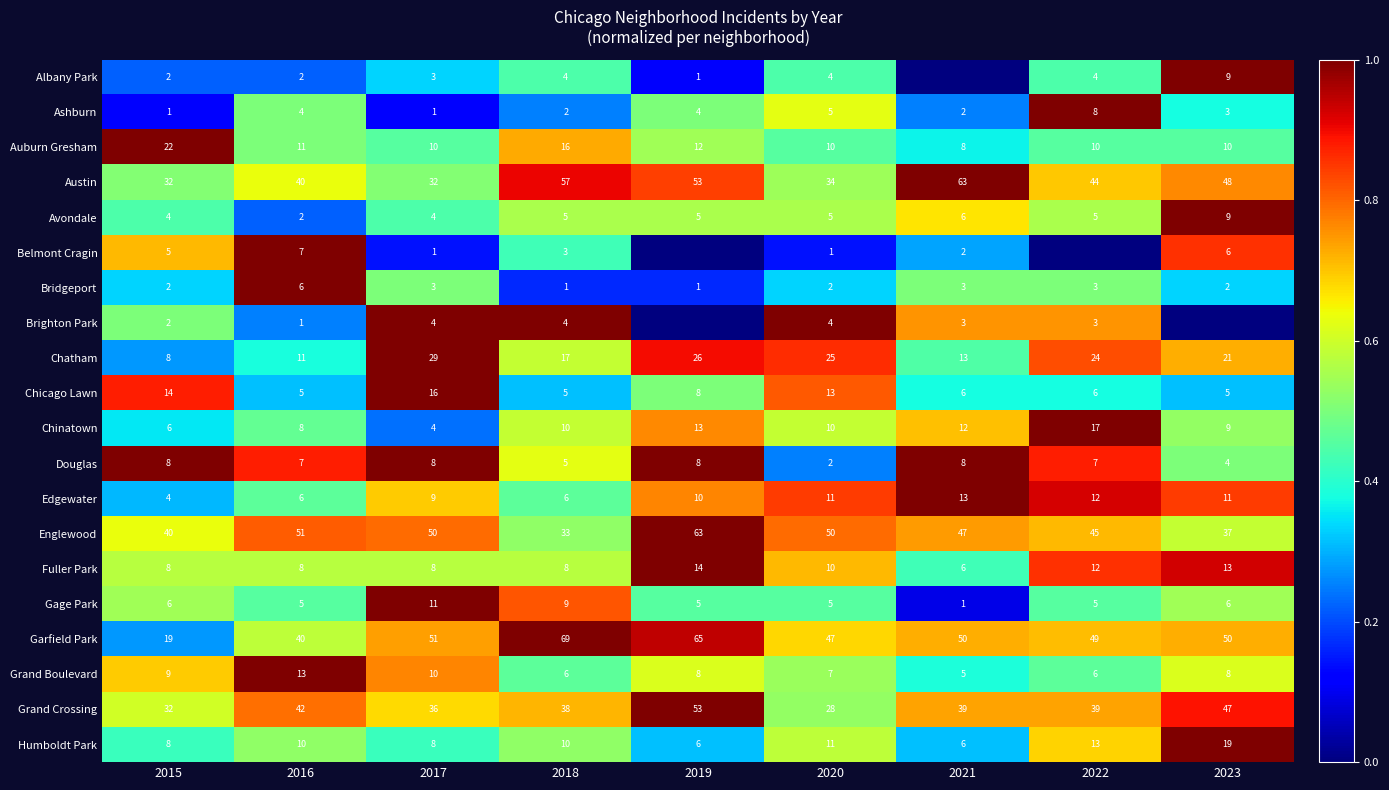

At which label does Austin first exceed 44?

2018